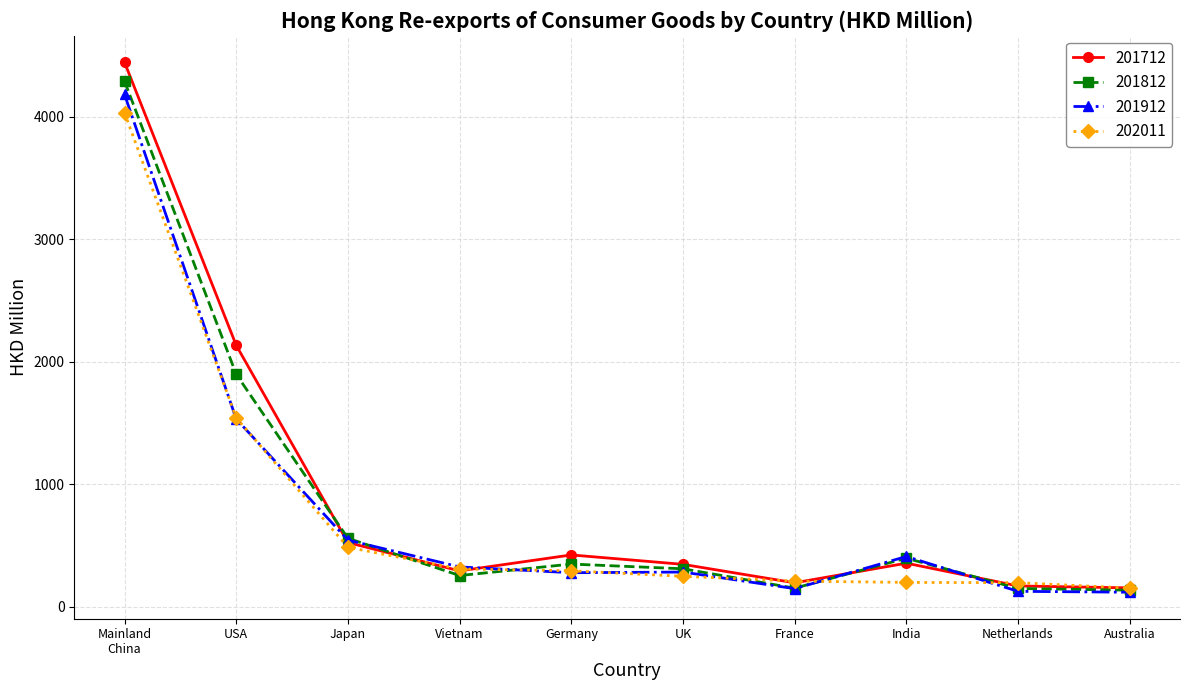

Is it true that 201912 equals 149.3 at France?

True